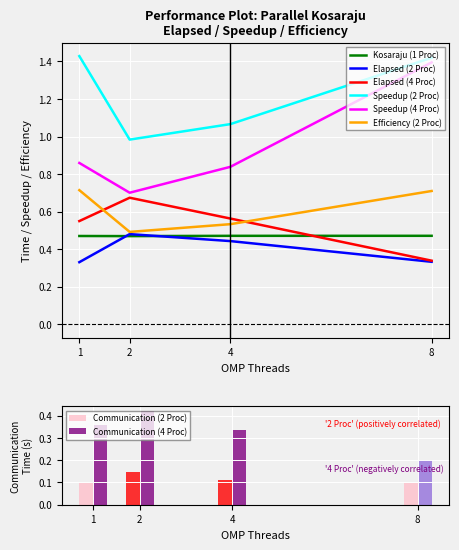

What is the value of the Elapsed (2 Proc) bar at the 4th from the left?

0.3